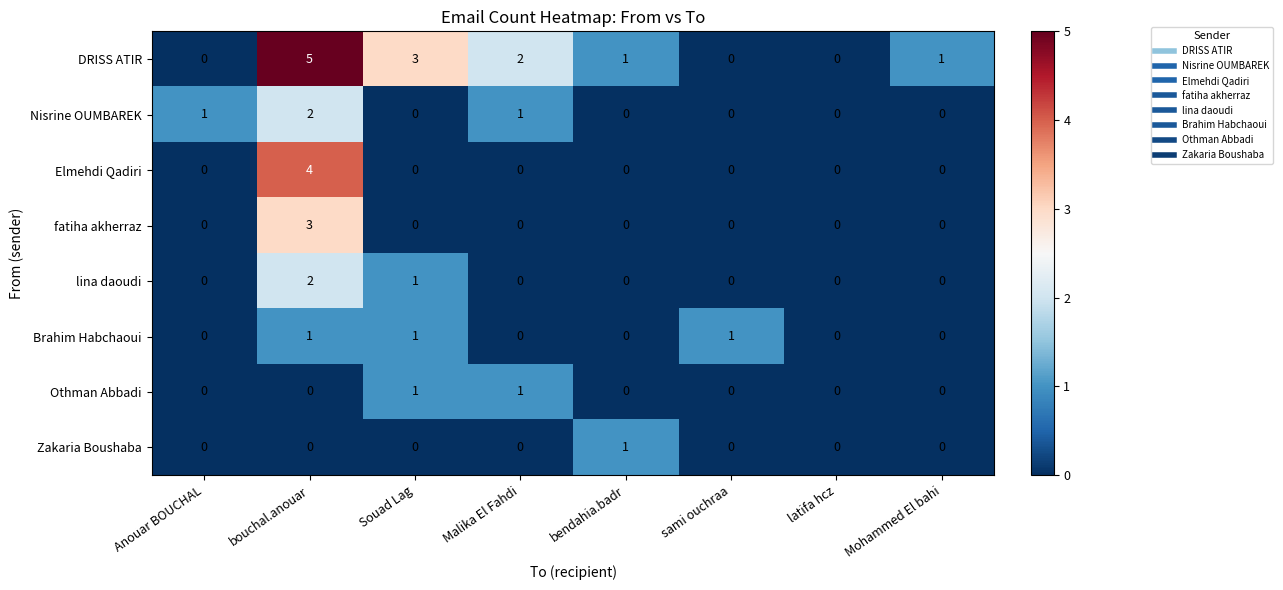

At which category is the sum across all series the highest?

bouchal.anouar